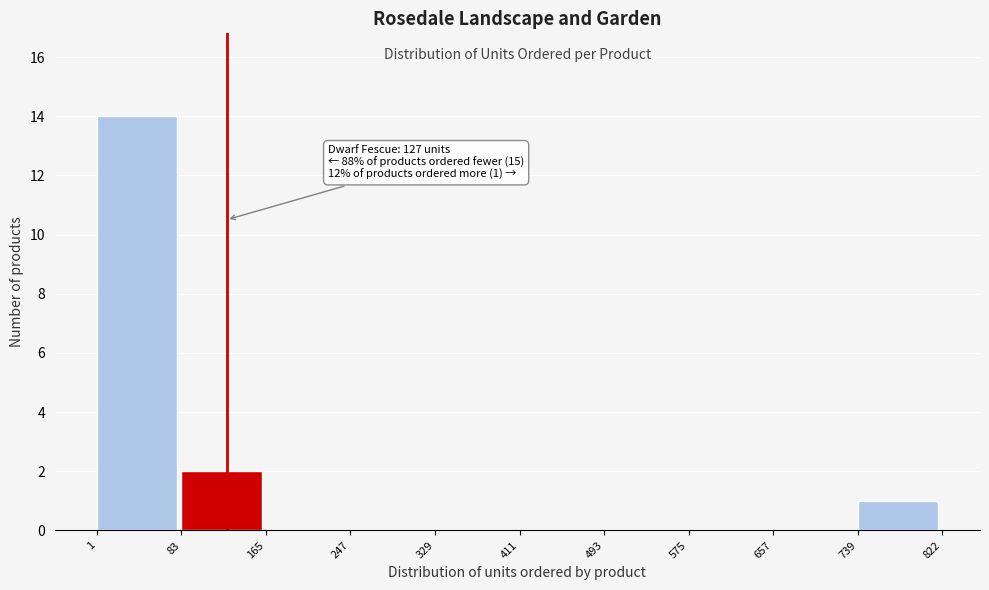

Which range on the x-axis has the tallest bar?

1 to 83